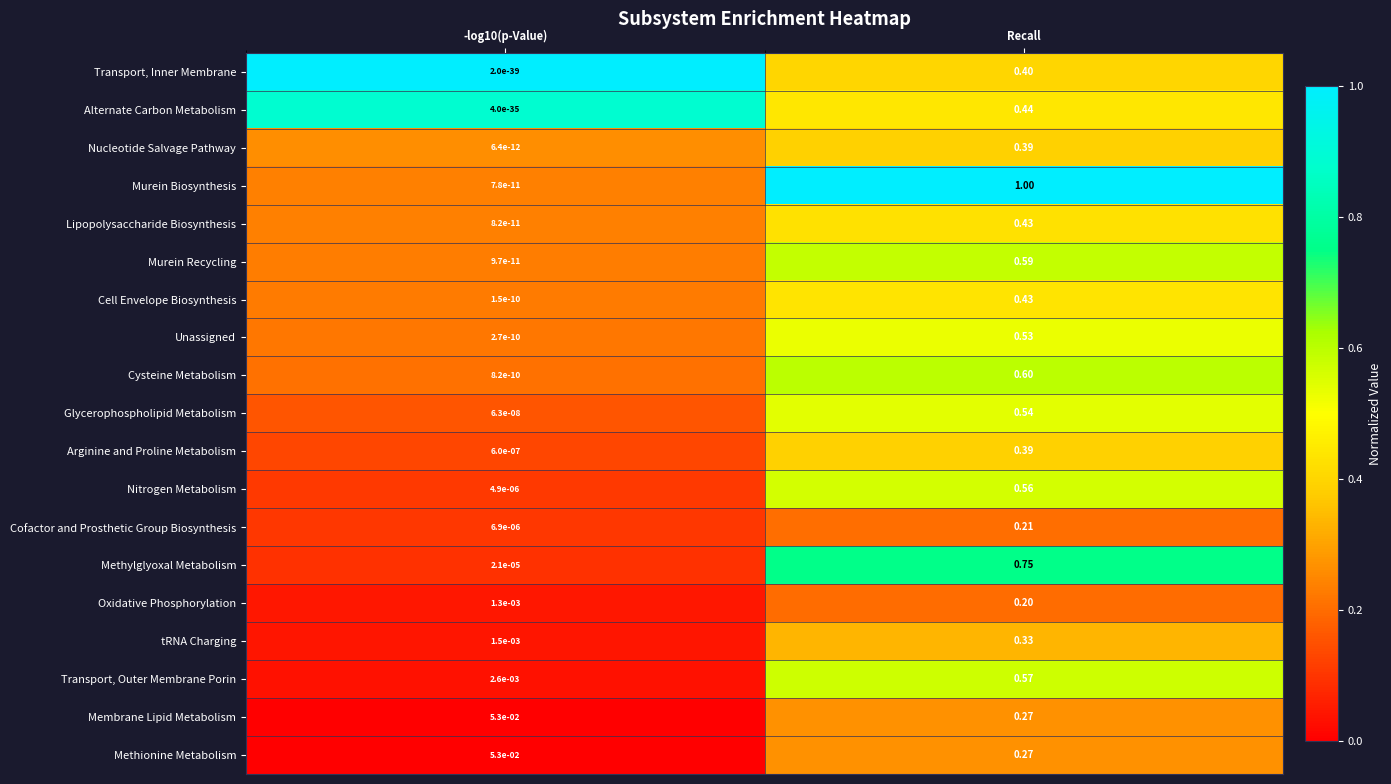

Which series has the largest total across all categories?

Murein Biosynthesis